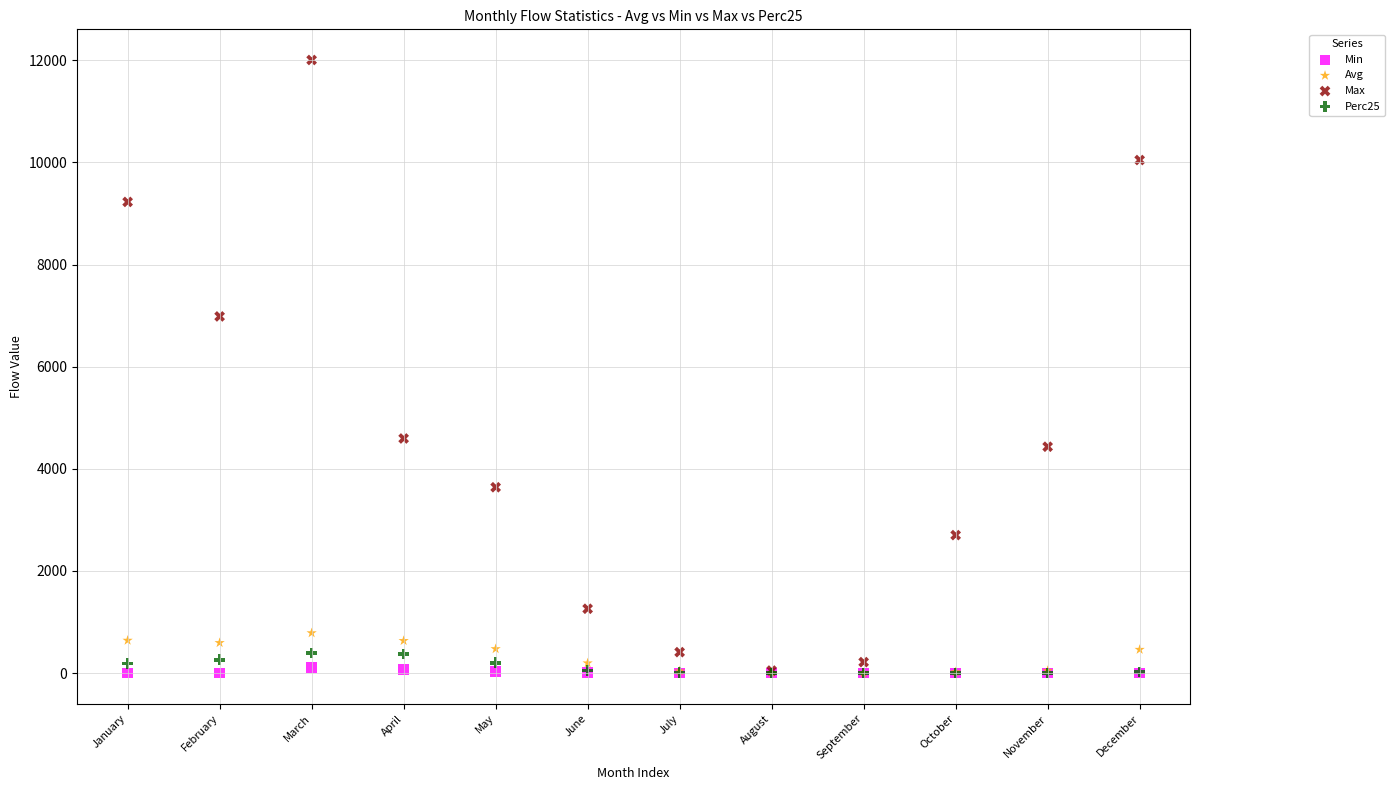

In the Max series, what Y value is closest to 6028?

6985.1